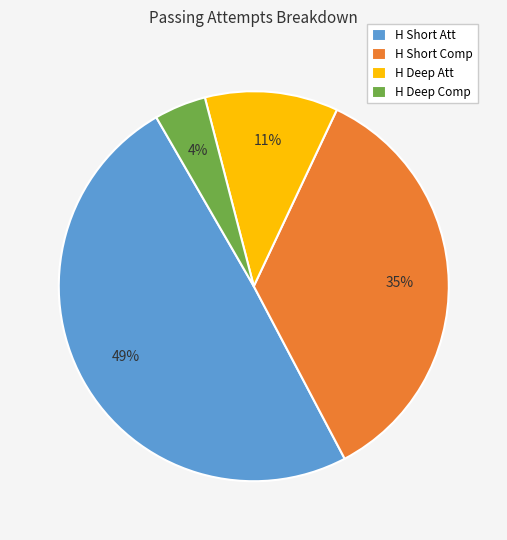

To the nearest percent, what is the difference between the H Deep Comp and H Deep Att slice percentages?

7%